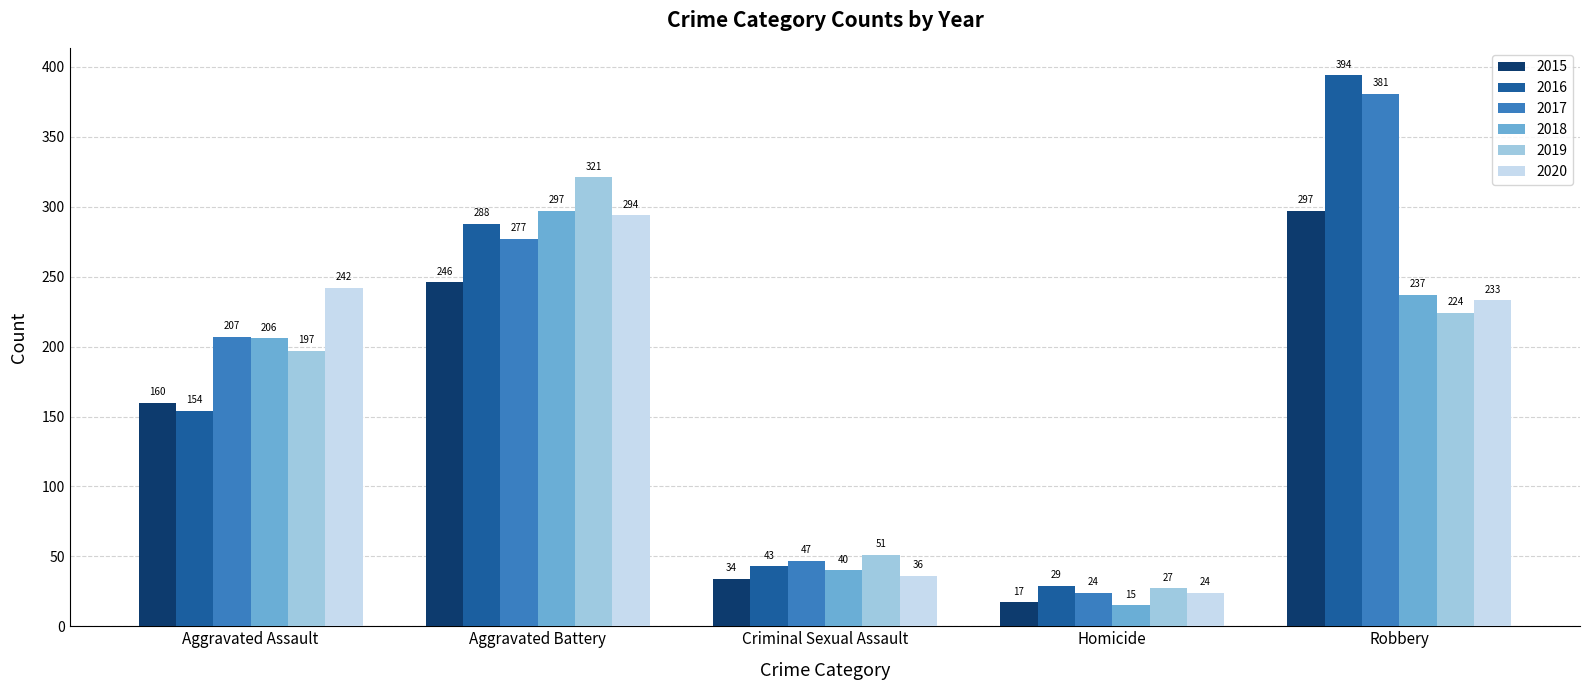

Which series has the widest spread of values?

2016